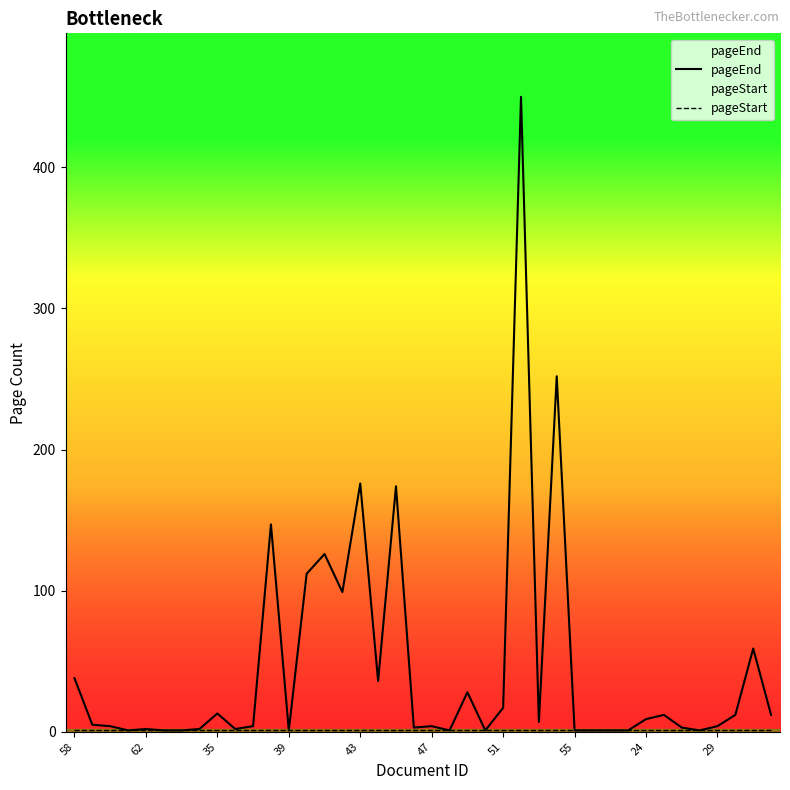

At how many categories does at least one series exceed 92?

8